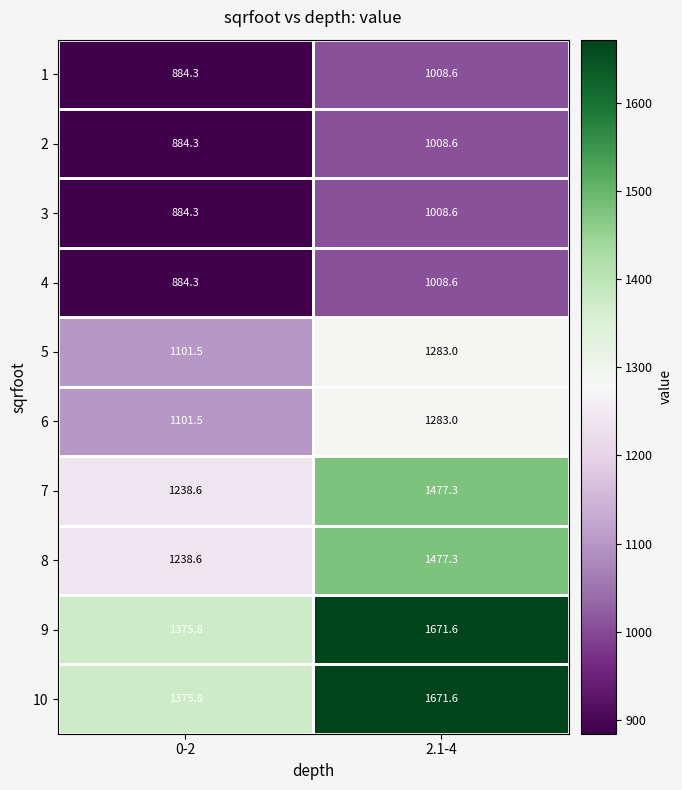

What is the sum of all 7 values?

2715.9